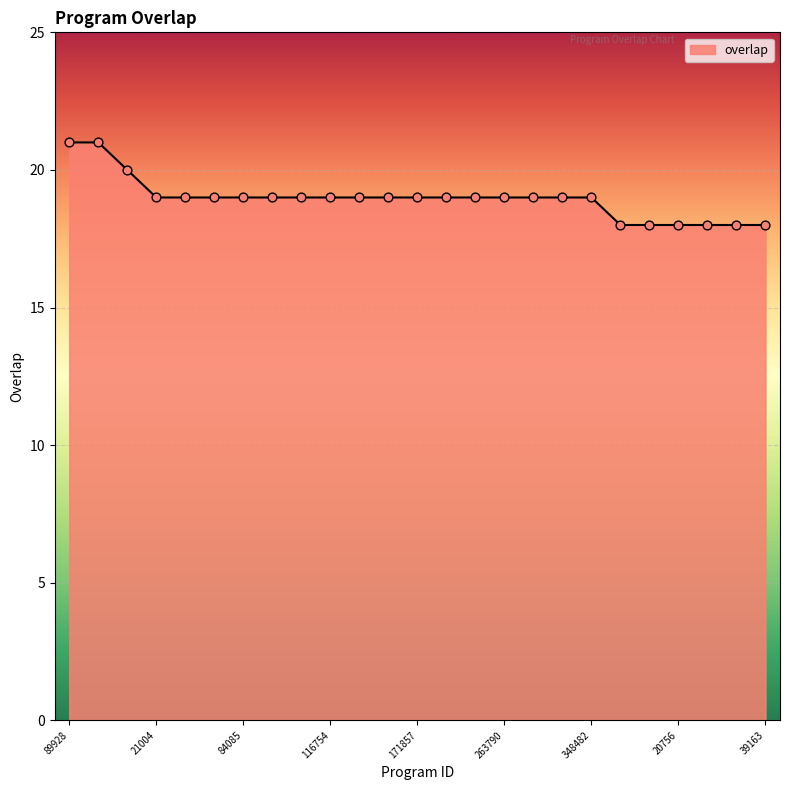

What is the minimum value shown in the chart?

18